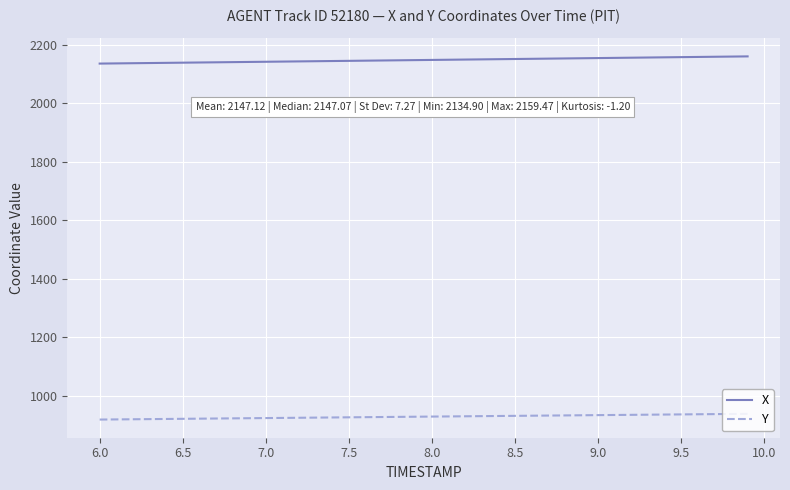

Which series has the largest total across all categories?

X